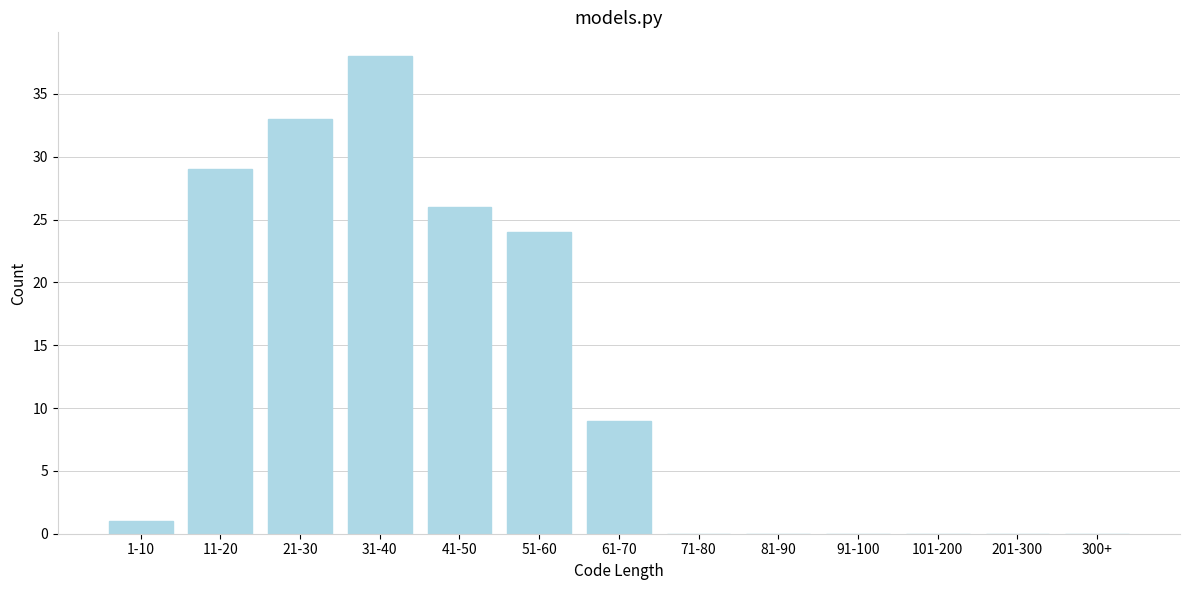

Reading left to right, list all the values displayed in this chart.

1-10=1	11-20=29	21-30=33	31-40=38	41-50=26	51-60=24	61-70=9	71-80=0	81-90=0	91-100=0	101-200=0	201-300=0	300+=0